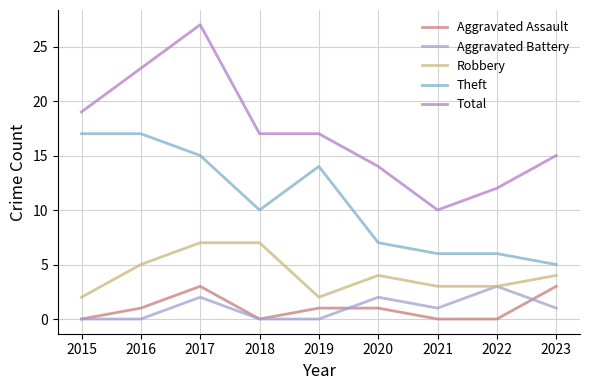

True or false: Aggravated Assault and Theft intersect in this chart.

False